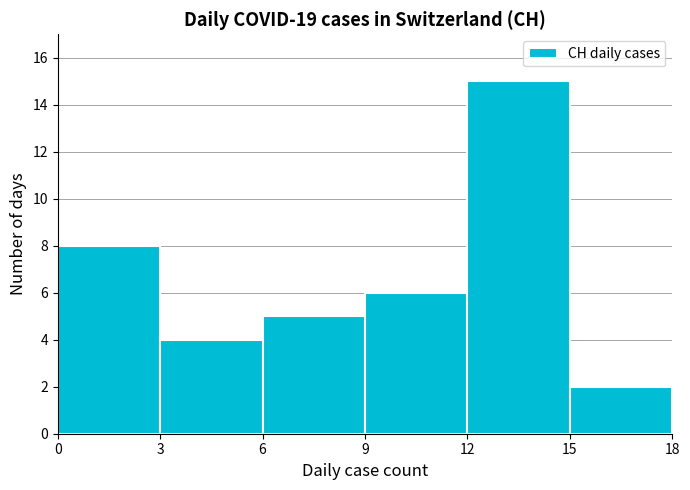

Over which range of the x-axis is the bar tallest?

12 to 15